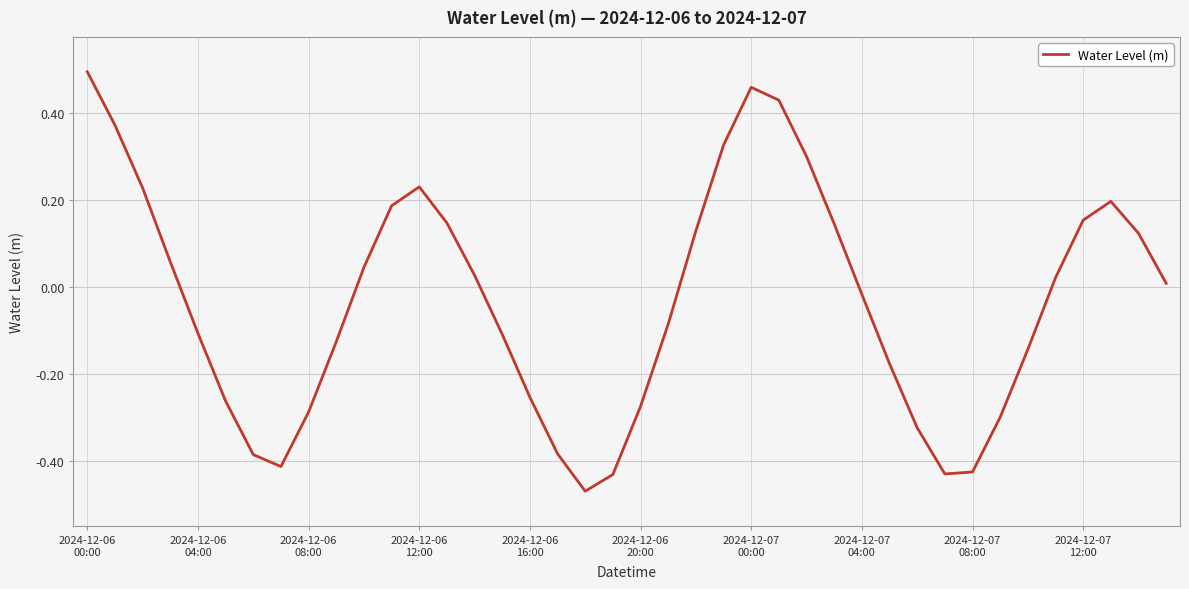

What is the difference between the maximum and minimum values?

1.0